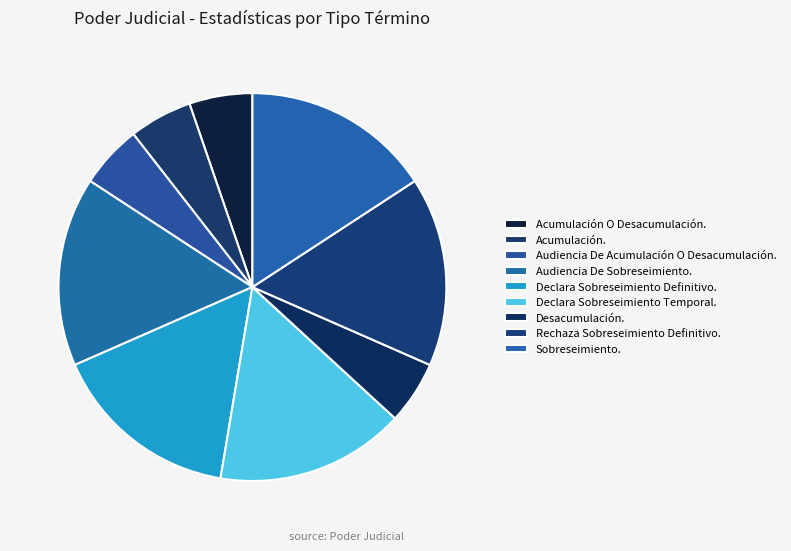

How many segments does this pie chart have?

9